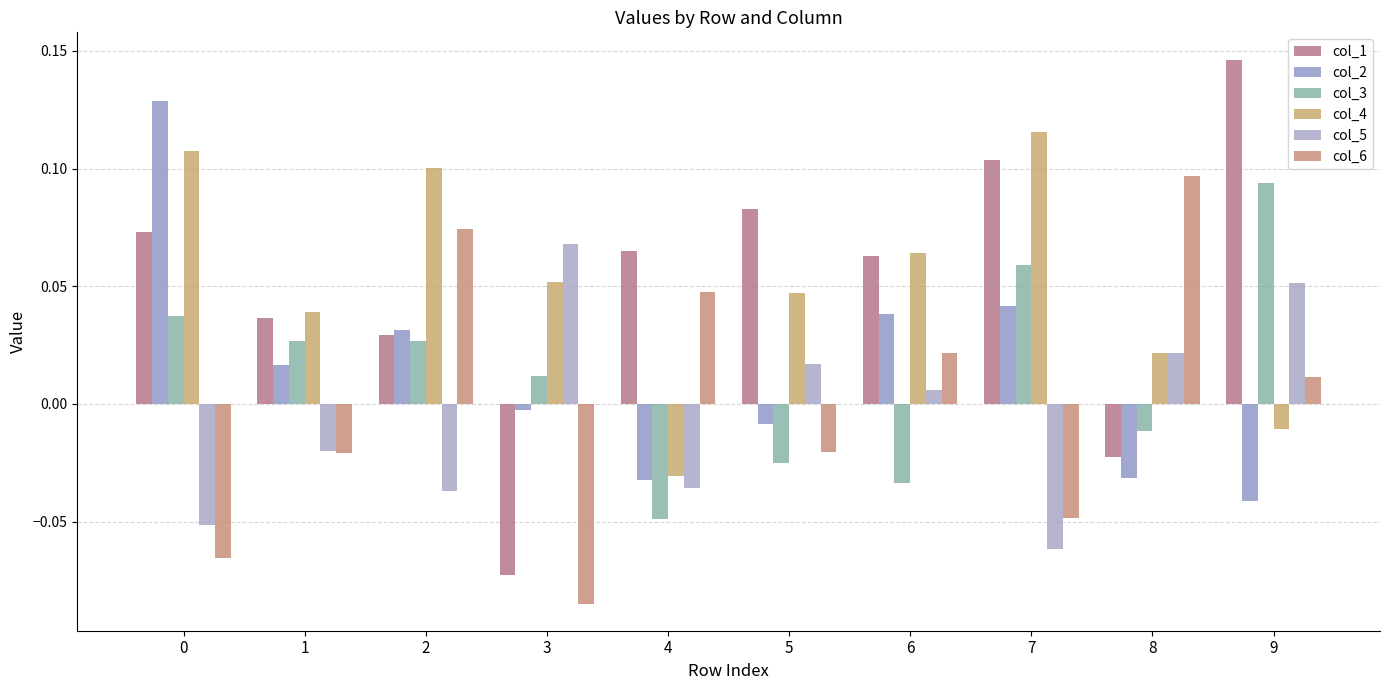

How many values in col_5 are below zero?

5